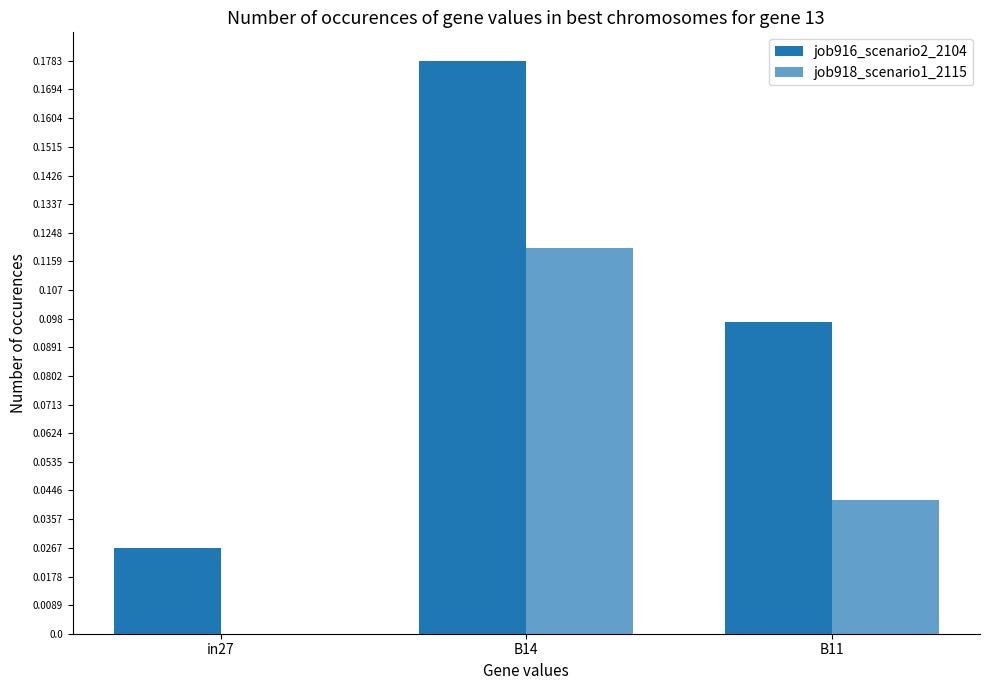

Reading left to right, extract all data points from this chart.

job916_scenario2_2104: in27=0.0	B14=0.2	B11=0.1
job918_scenario1_2115: in27=0.0	B14=0.1	B11=0.0